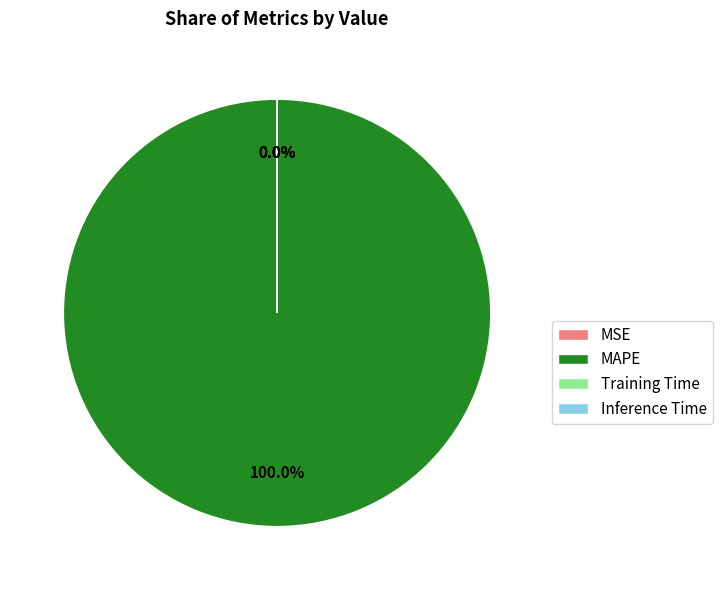

Is MAPE the majority of the pie?

Yes